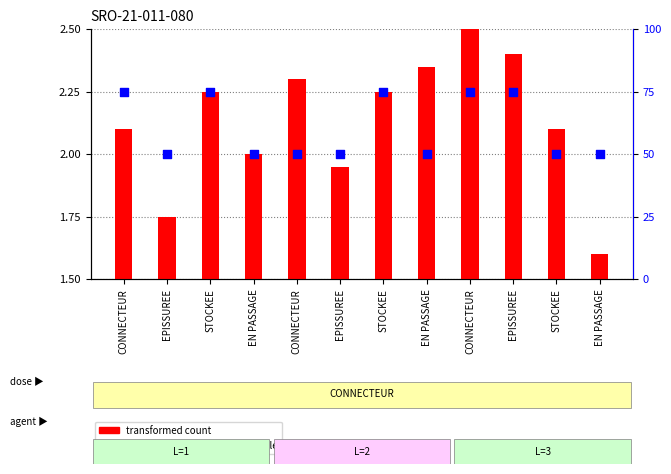

What are all the series names shown in the legend?

transformed count, percentile rank within the sample